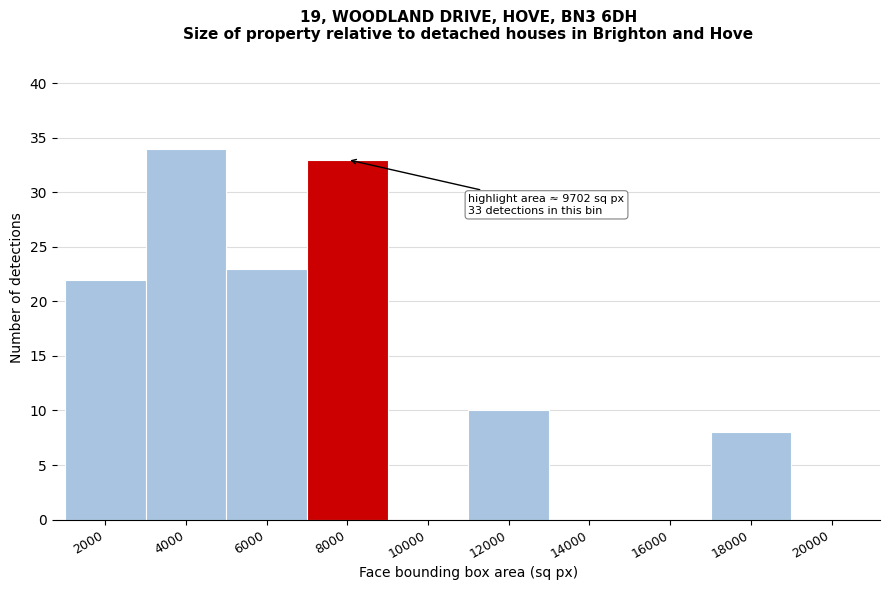

Reading right to left, transcribe all the data shown in this chart.

20000=0	18000=8	16000=0	14000=0	12000=10	10000=0	8000=33	6000=23	4000=34	2000=22